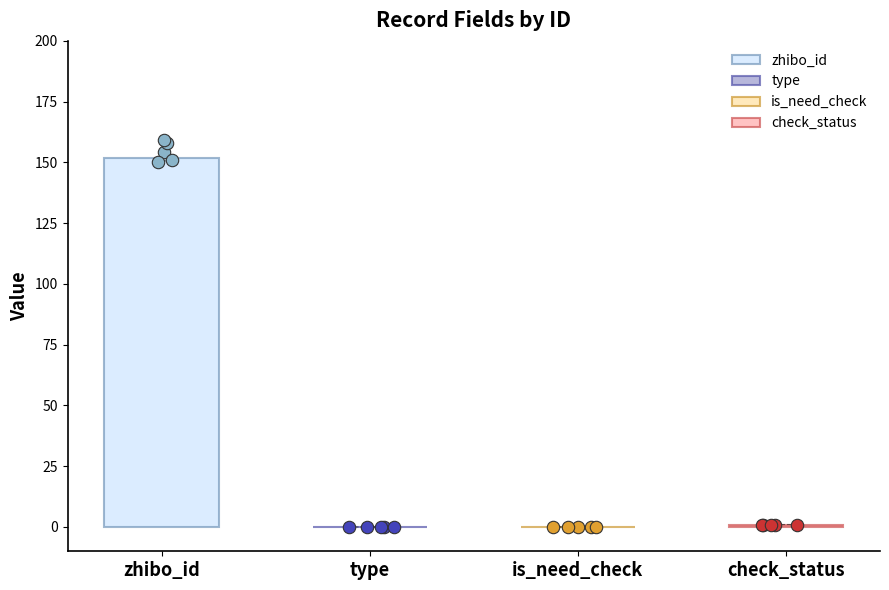

Which series reaches the maximum Y coordinate?

zhibo_id